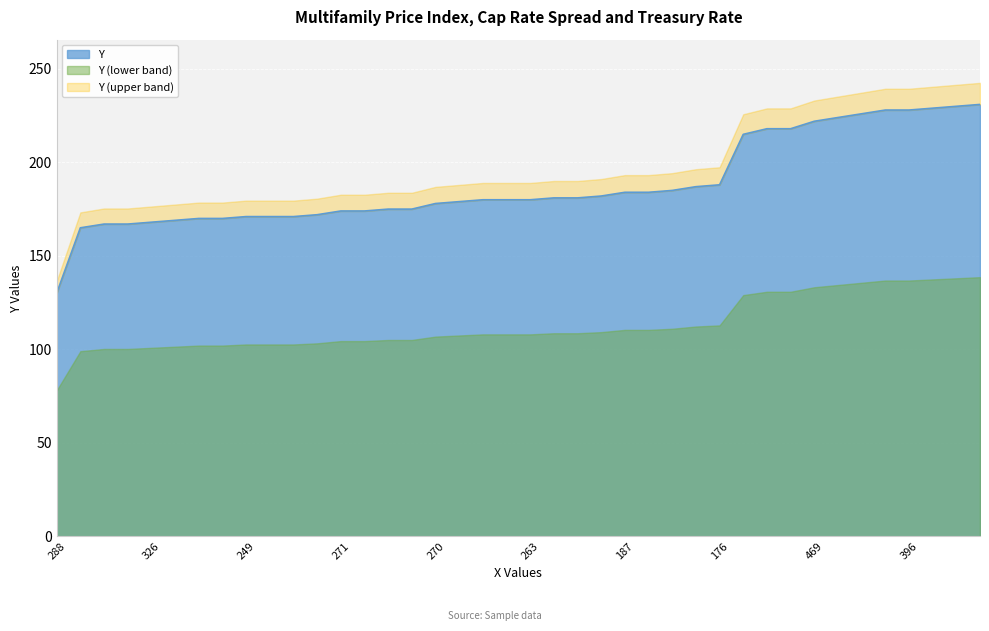

Is it true that the value at 260 is 171?

True